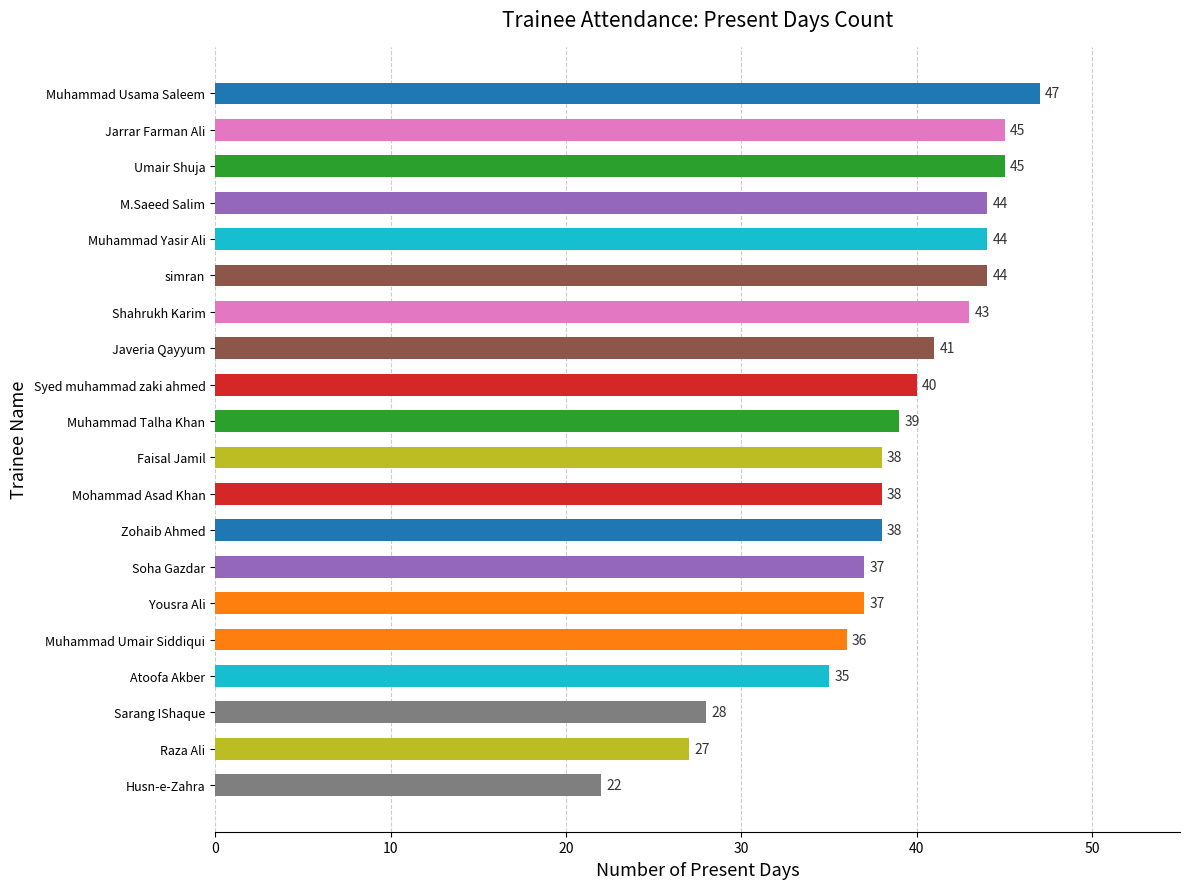

What is the minimum value shown in the chart?

22